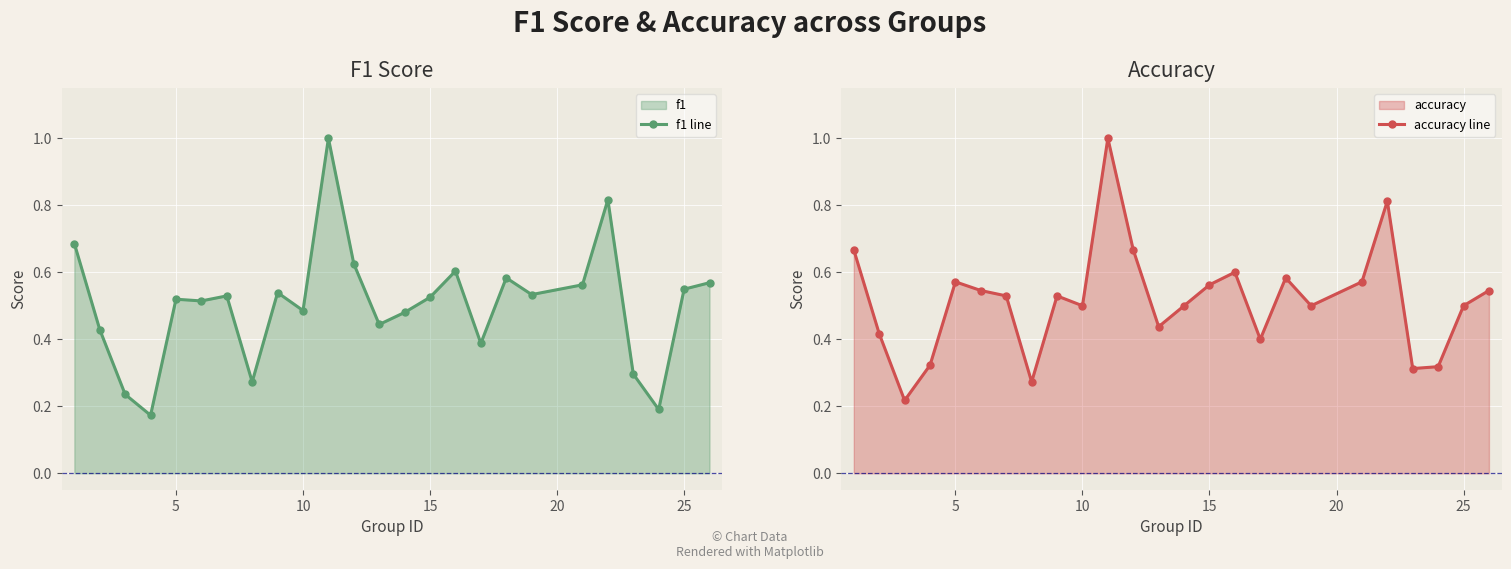

Rank the series by their maximum value, from lowest to highest.

f1 line, accuracy line